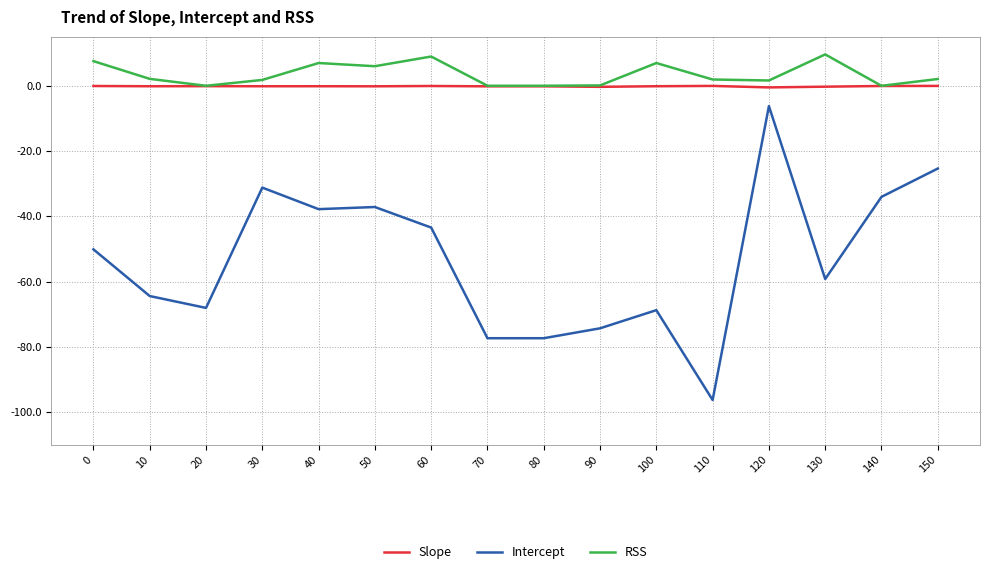

What is the minimum value shown in the chart?

-96.2